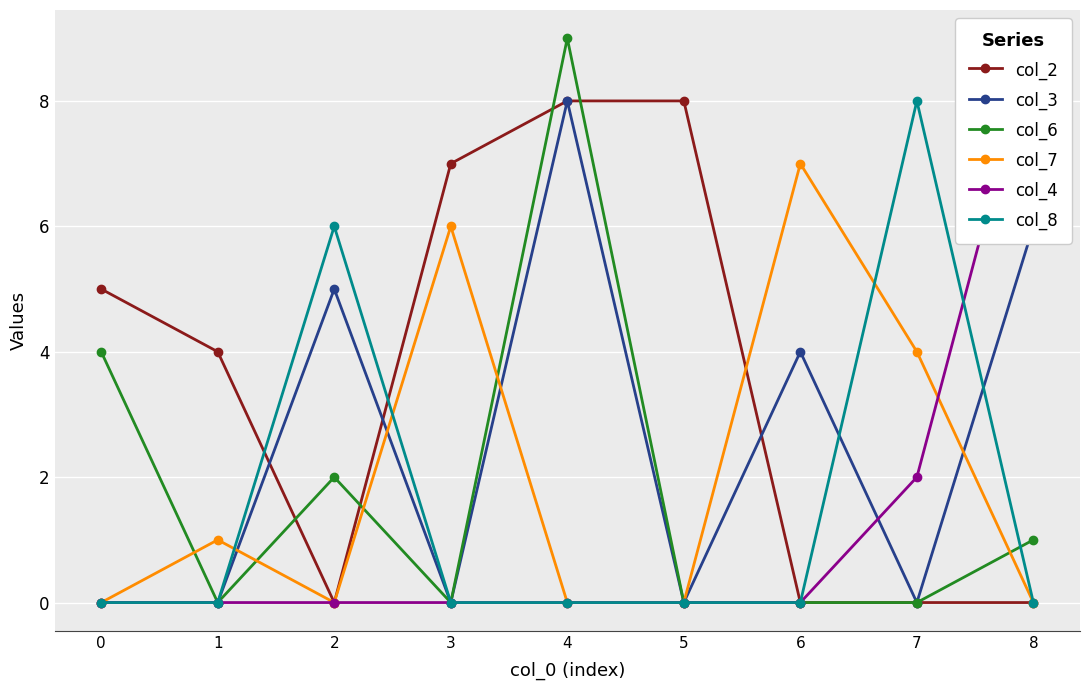

What is the difference between the second highest and minimum values in the col_3 series?

6